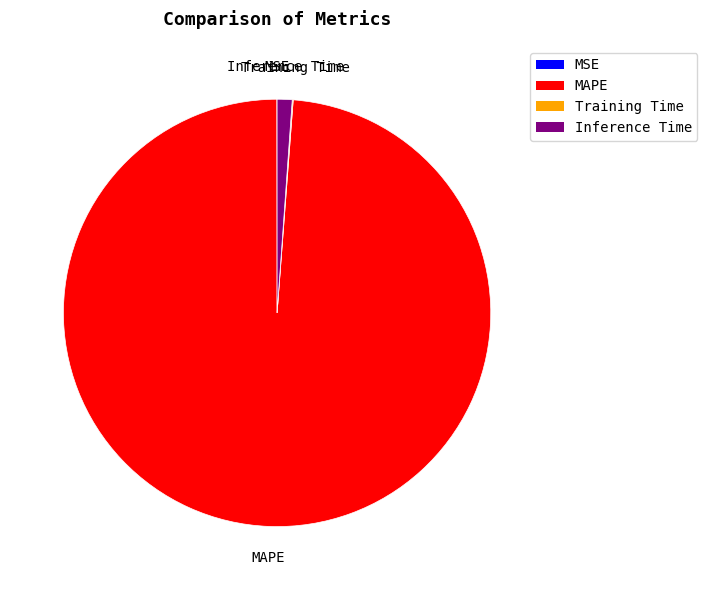

Is there a majority slice in this chart?

Yes